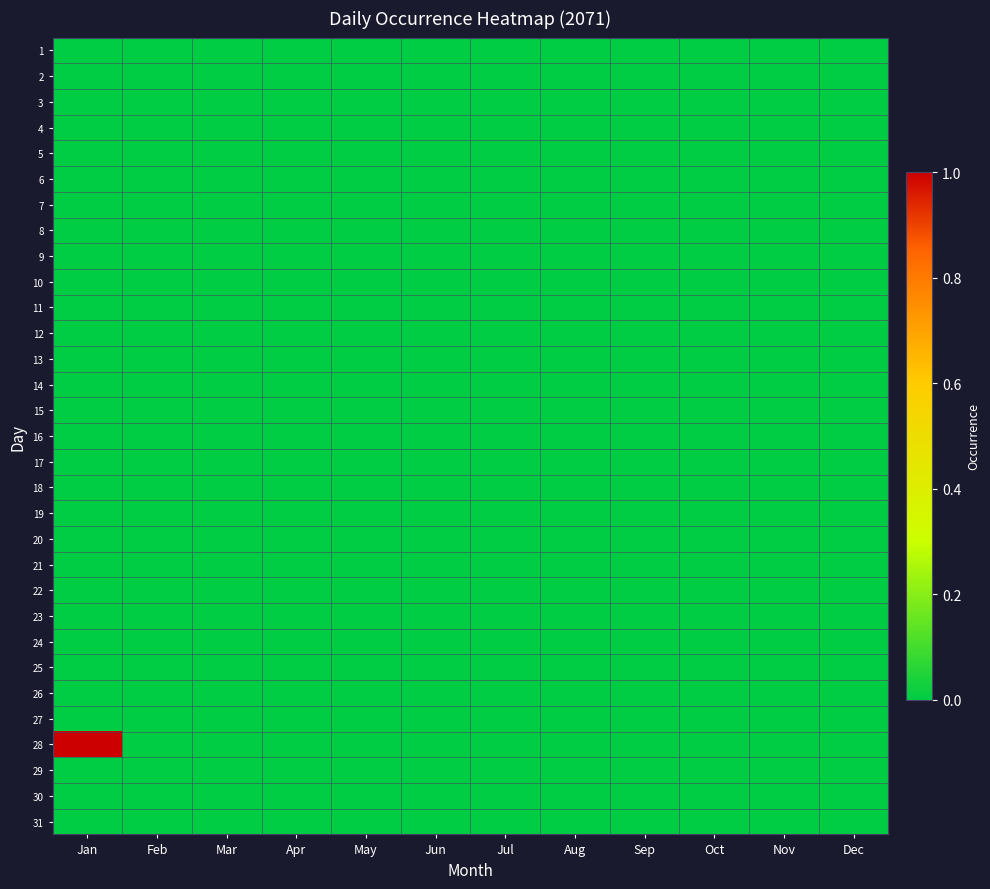

At which category does the chart reach its minimum across all series?

Jan